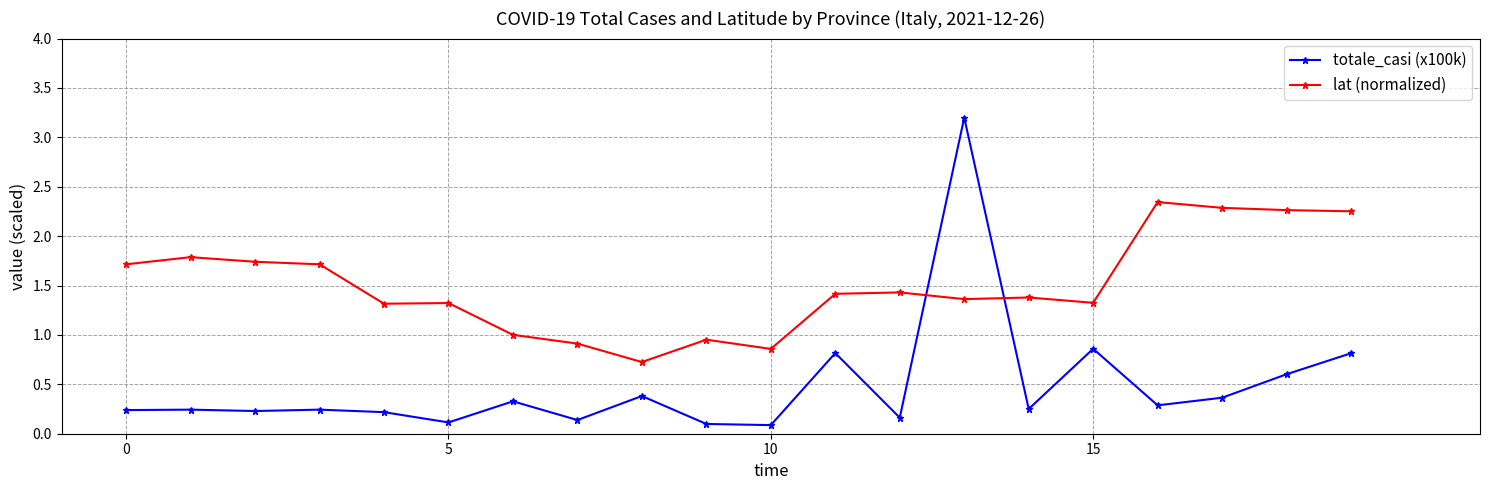

How many lines are shown in the chart?

2